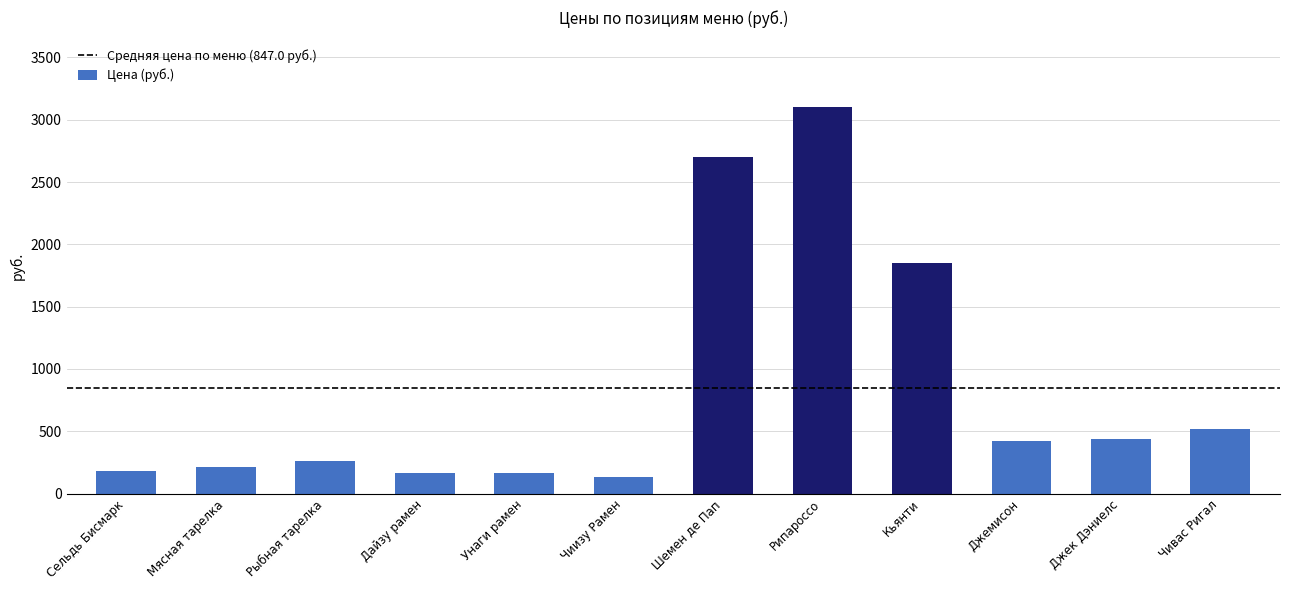

What is the sum of all values?

10164.0